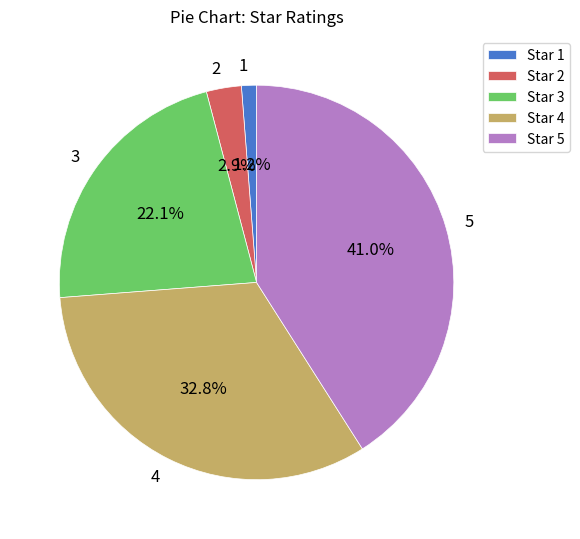

What is the largest slice in the pie chart?

5